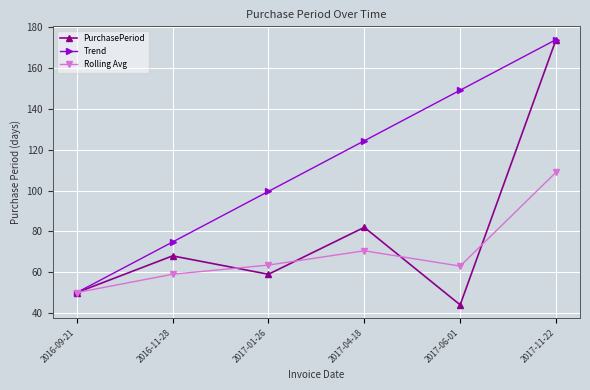

True or false: Trend has more than 2 interior local peaks.

False